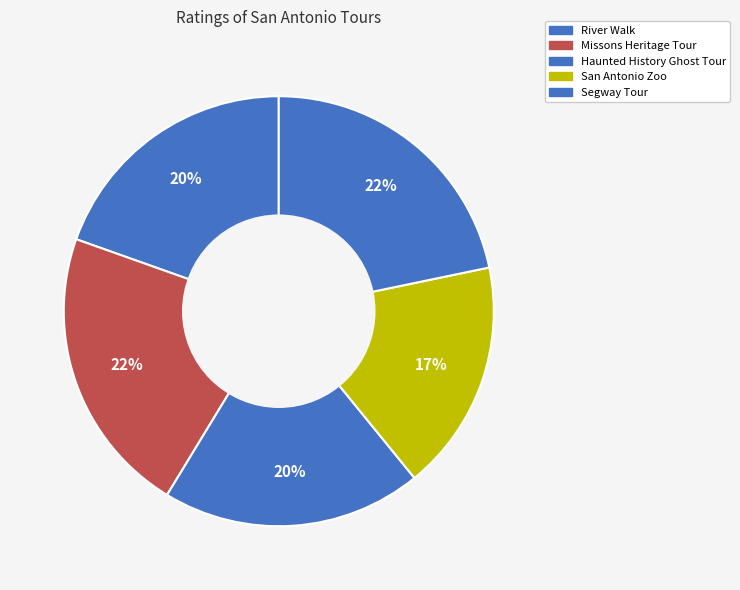

Is there any slice that represents more than half of the pie?

No